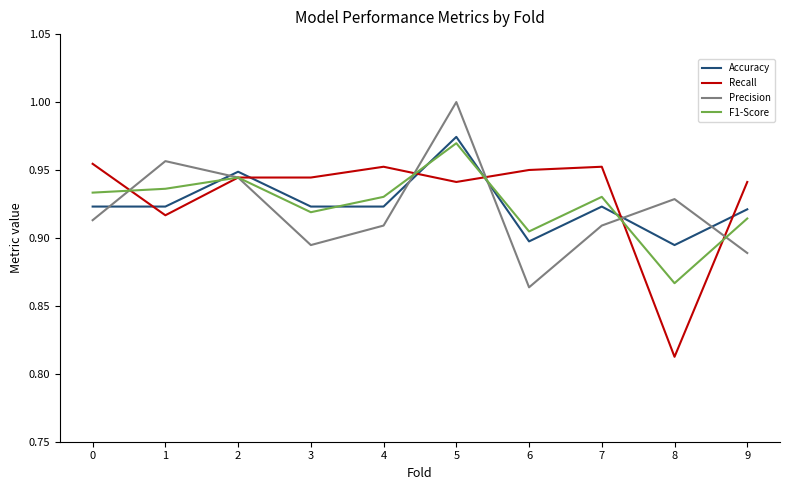

What is the sum of all Precision values?

9.2